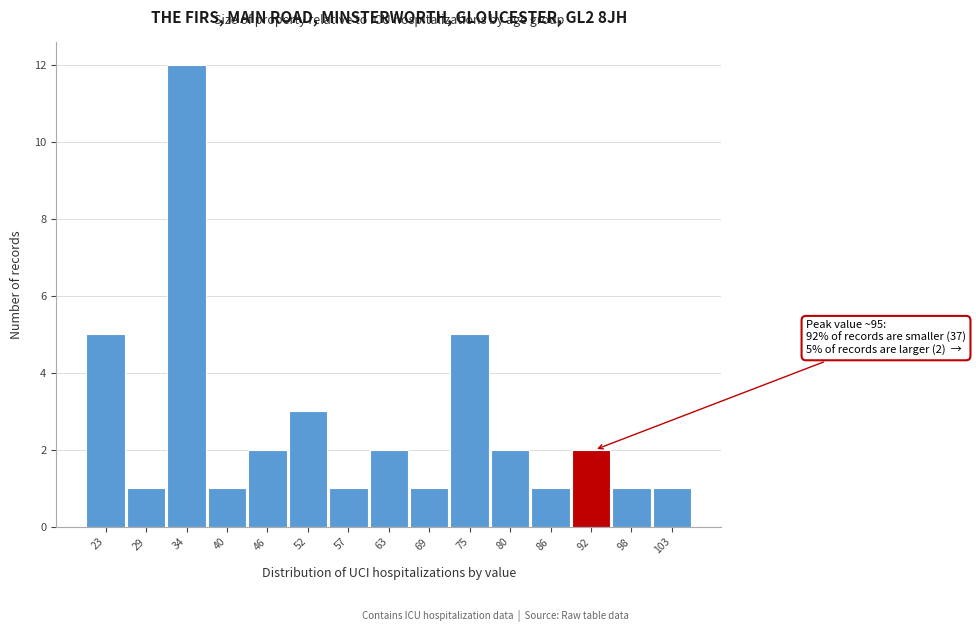

Reading right to left, transcribe all the data shown in this chart.

1	1	2	1	2	5	1	2	1	3	2	1	12	1	5